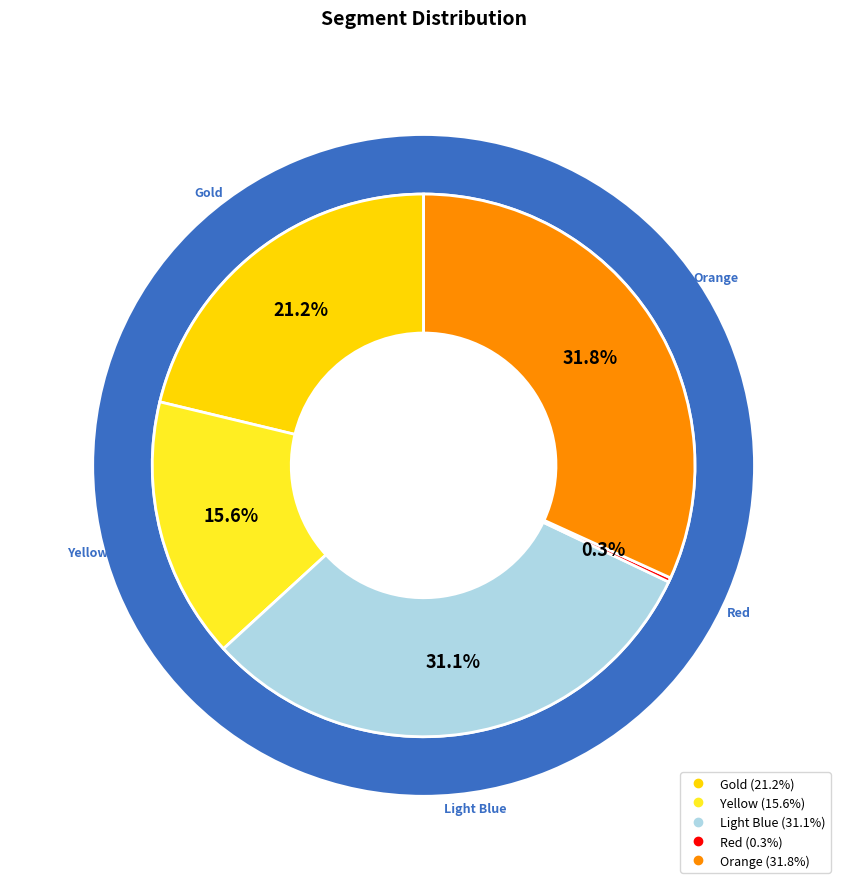

Does 6 account for over 50% of the chart?

No